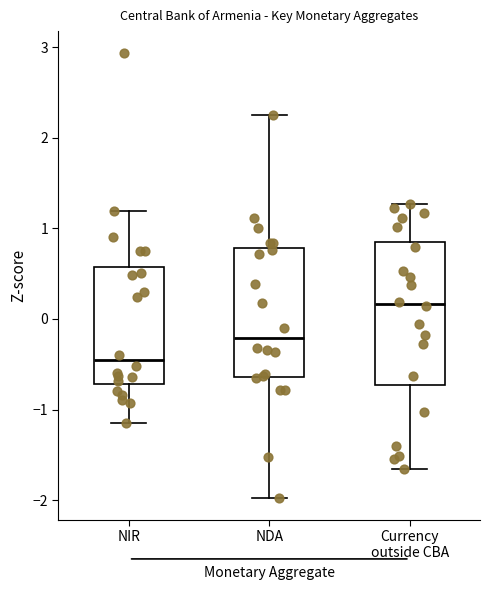

Which box is the tallest, from its lower edge to its upper edge?

Currency outside CBA